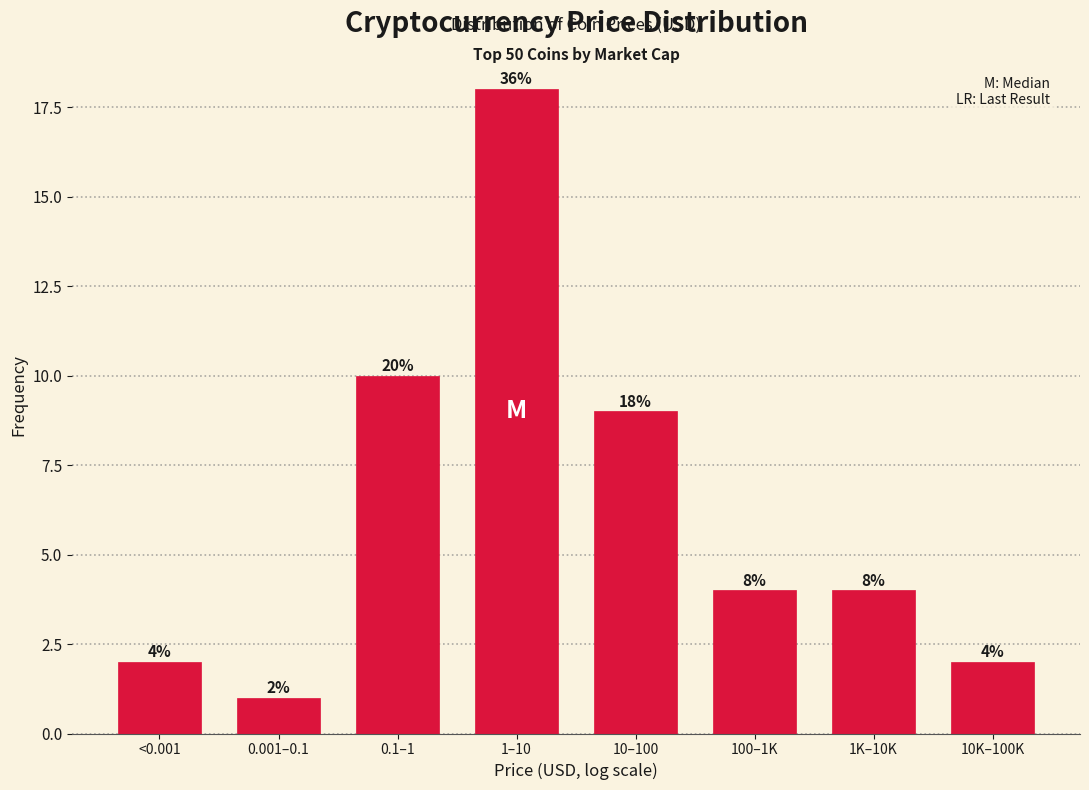

Reading left to right, transcribe all the data shown in this chart.

2	1	10	18	9	4	4	2